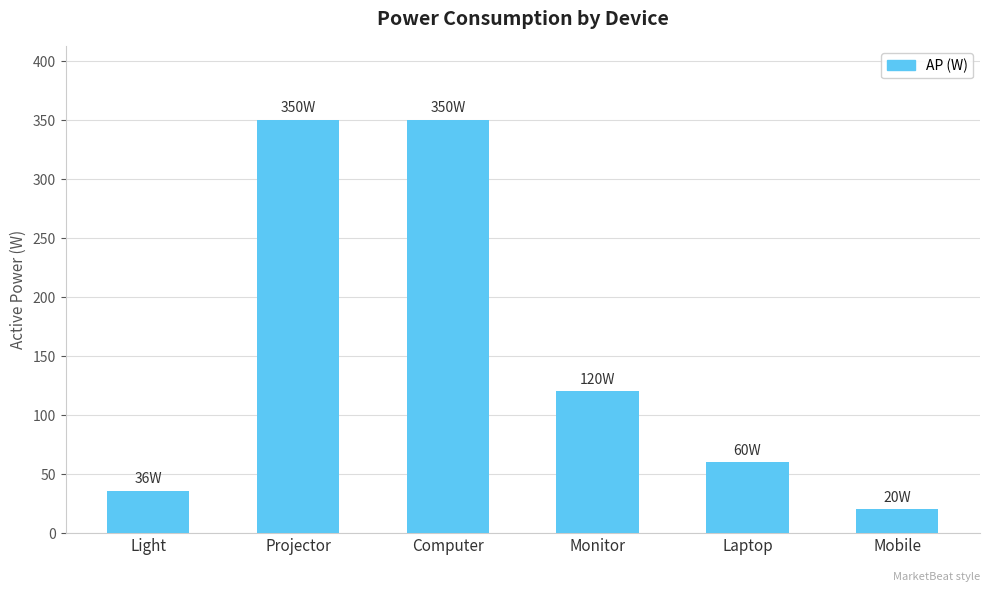

What is the ratio of the value at Laptop to the value at Mobile?

3.0